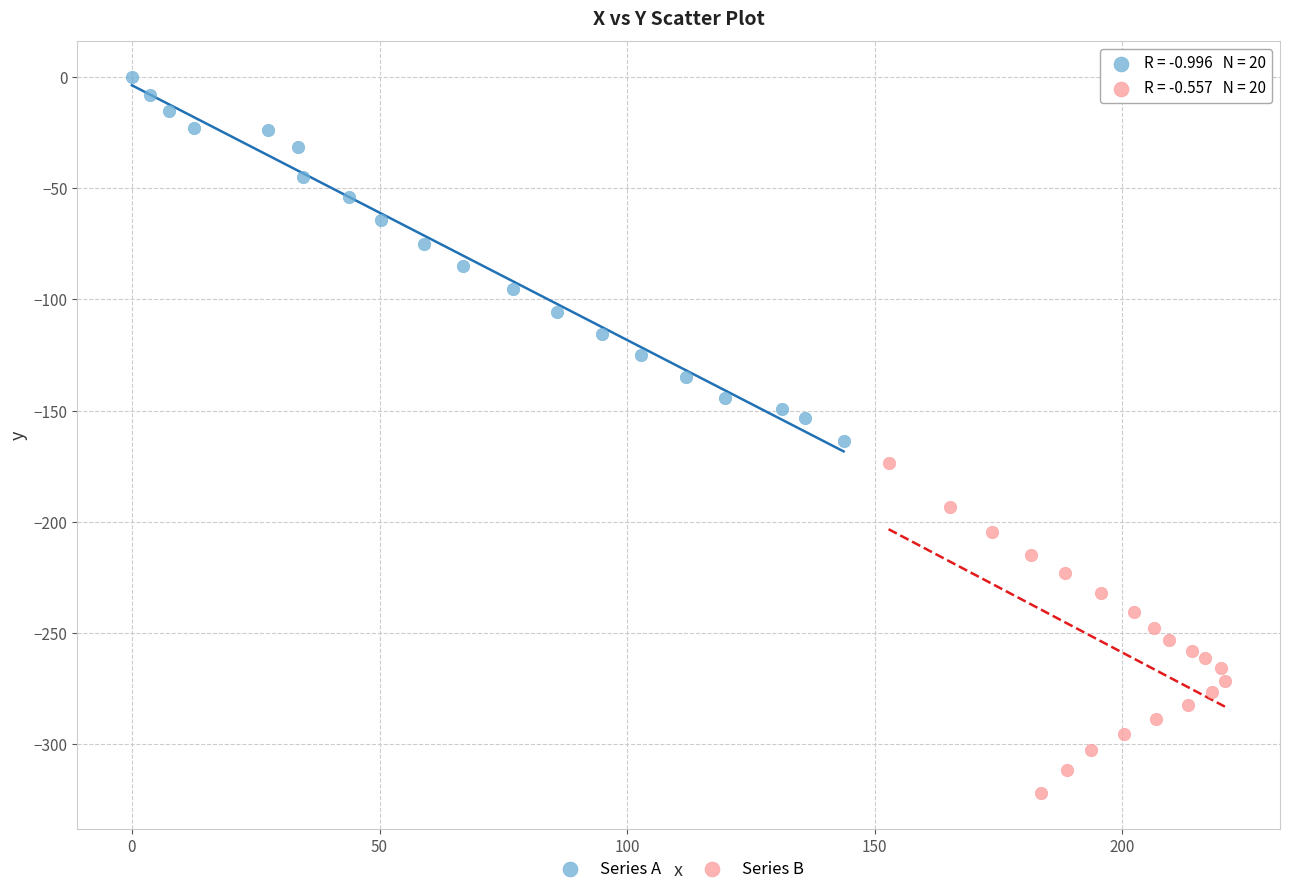

Which series contains the highest Y value?

Series A